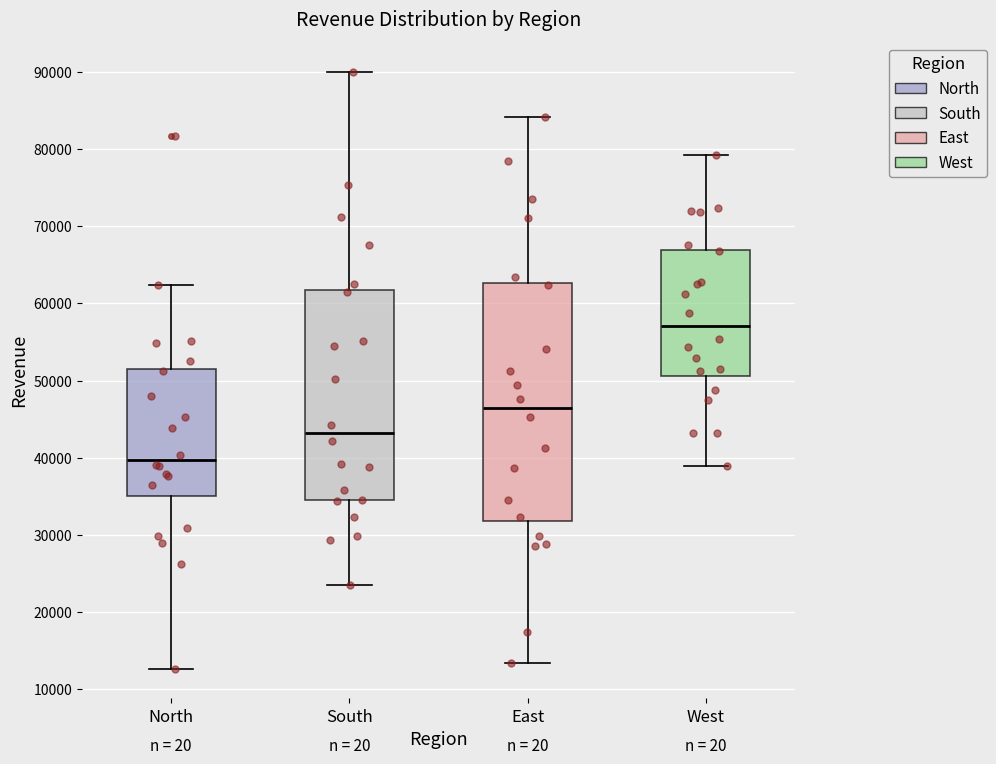

Comparing the boxes themselves (not the whiskers), which one is the tallest?

East